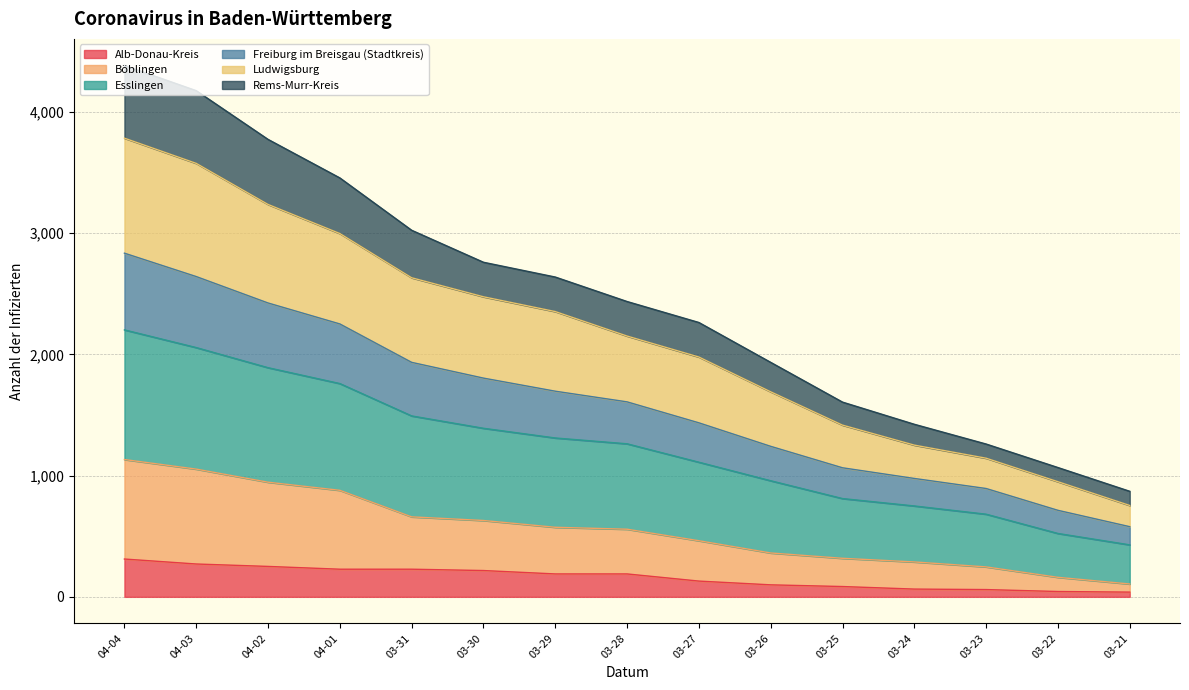

True or false: Böblingen has more than 2 interior local peaks.

False